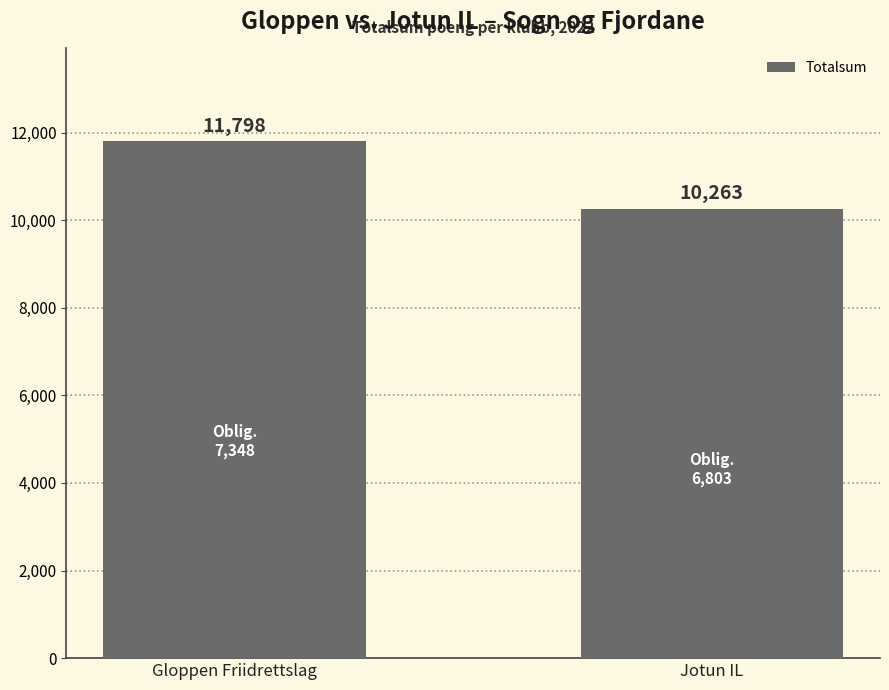

Reading right to left, extract all data points from this chart.

10263	11798